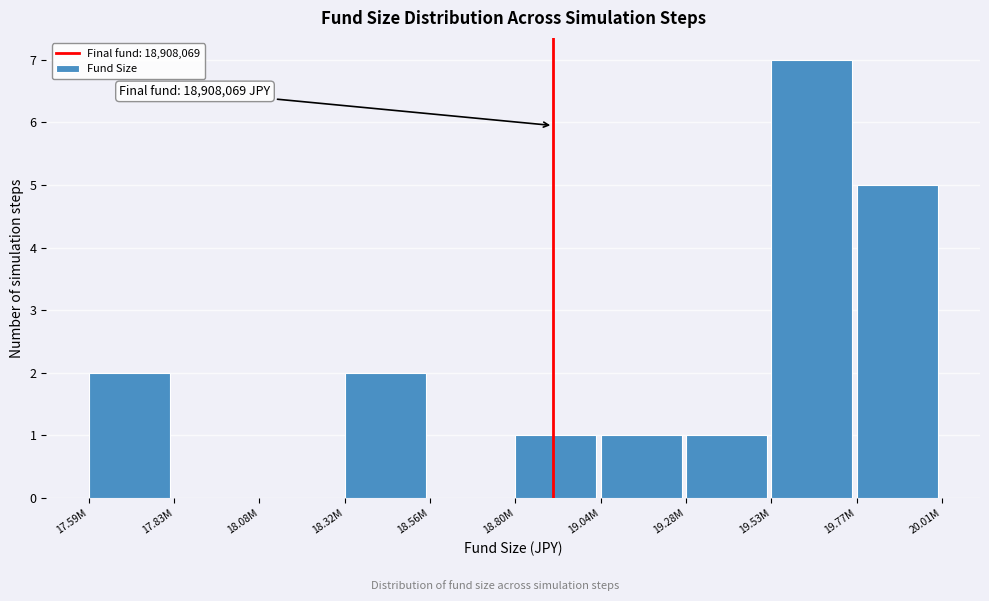

Reading left to right, extract all data points from this chart.

17.59M=2	17.83M=0	18.08M=0	18.32M=2	18.56M=0	18.80M=1	19.04M=1	19.28M=1	19.53M=7	19.77M=5